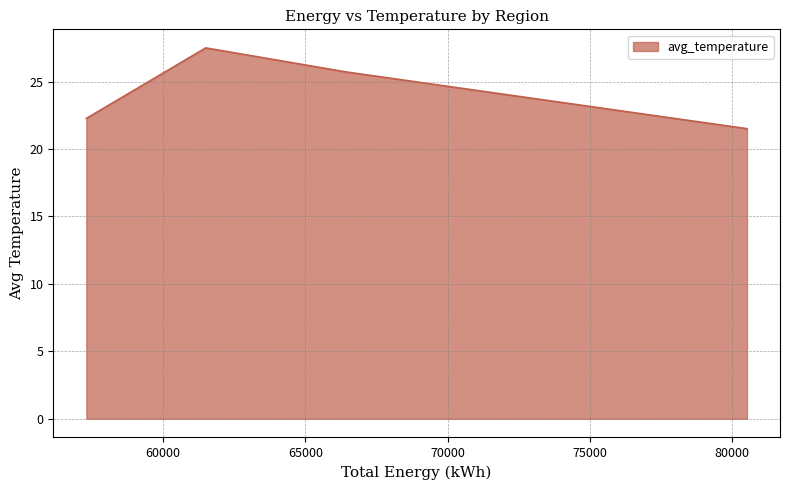

What is the maximum value shown in the chart?

27.5